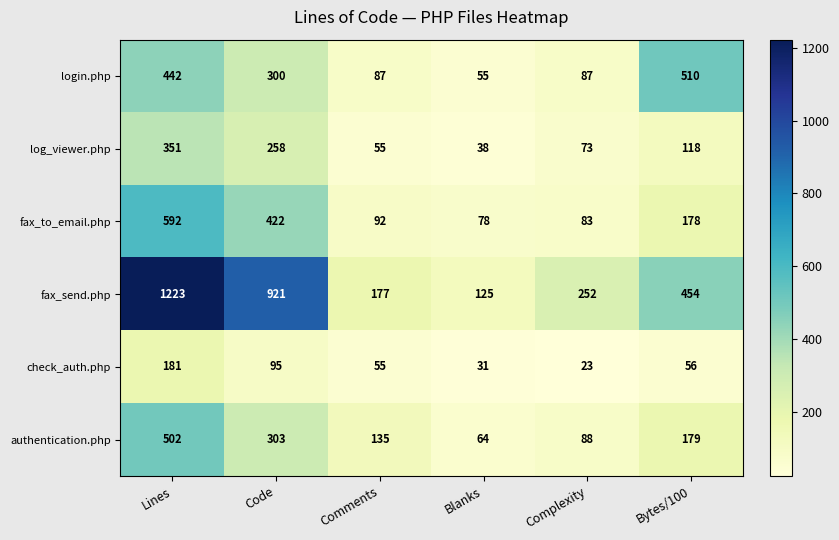

Is it true that fax_to_email.php equals 178 at Bytes/100?

True